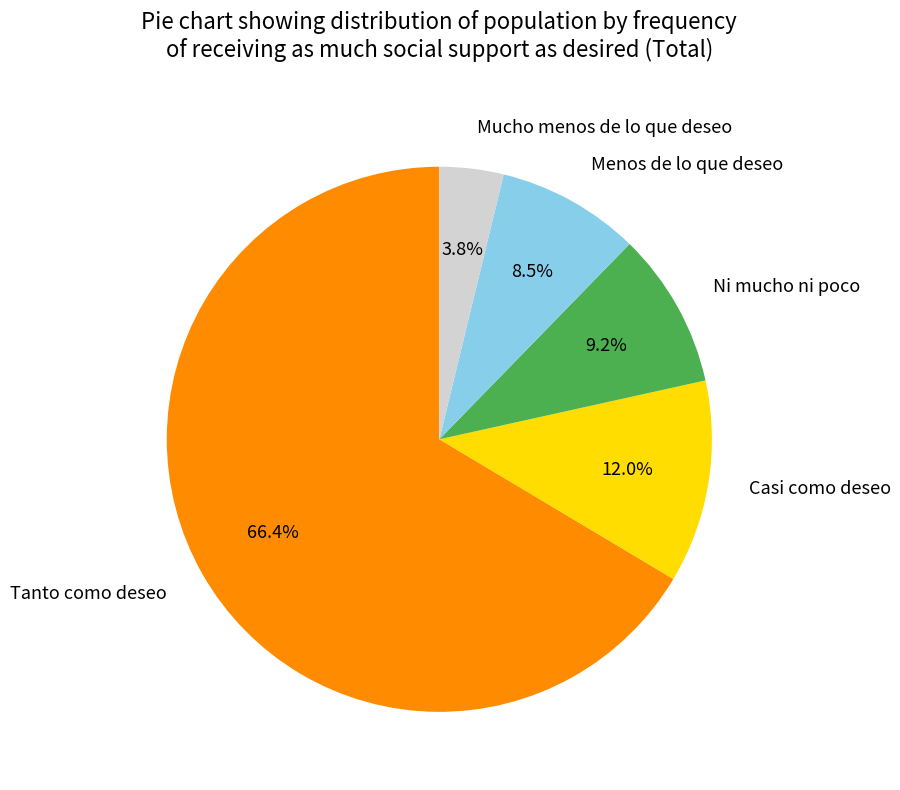

Is it true that Mucho menos de lo que deseo is 4% of the pie?

True